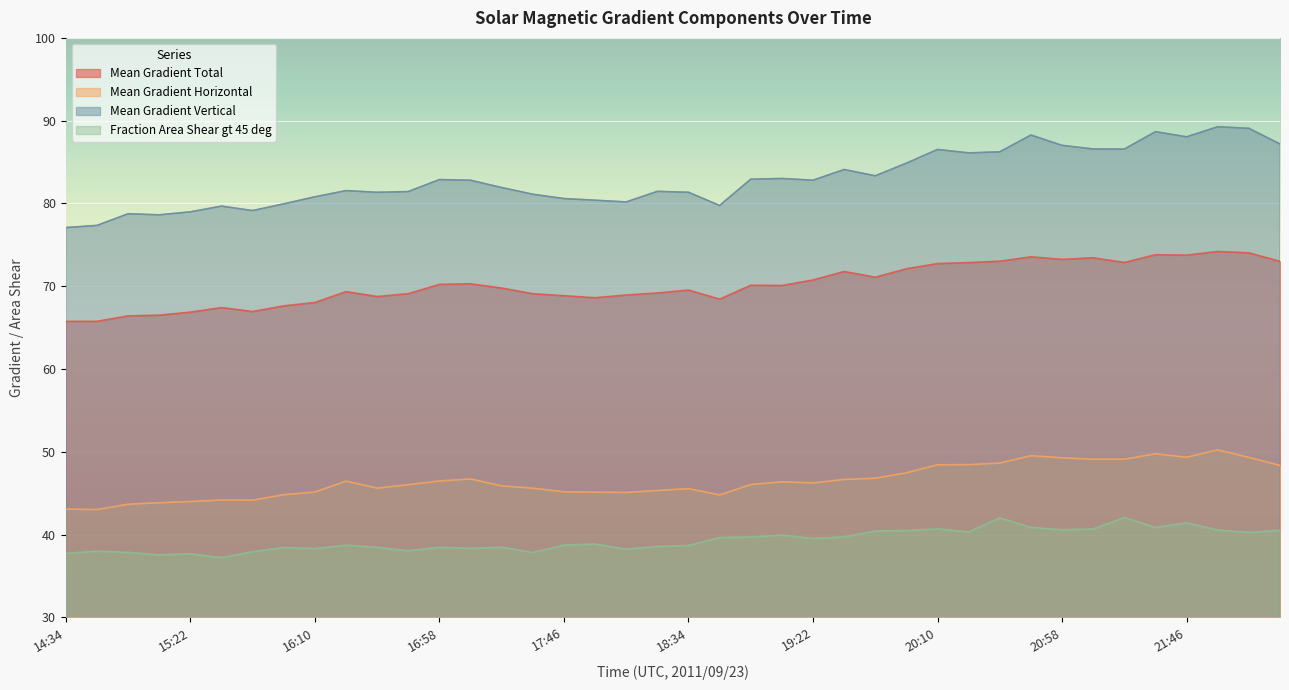

What is the difference between the Mean Gradient Horizontal values at 16:22 and 21:10?

2.6